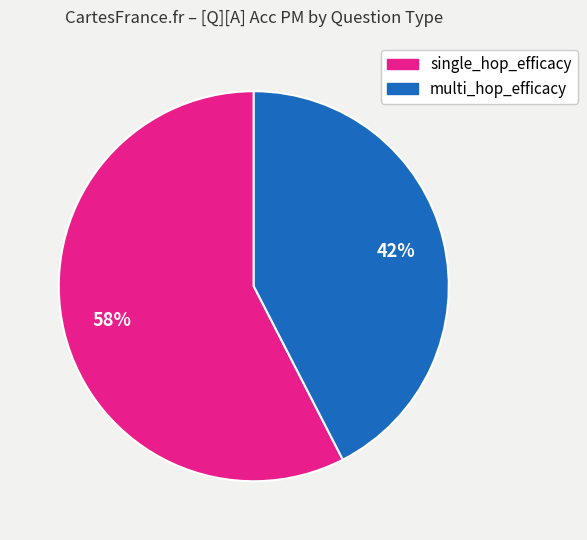

Does any single category account for the majority?

Yes